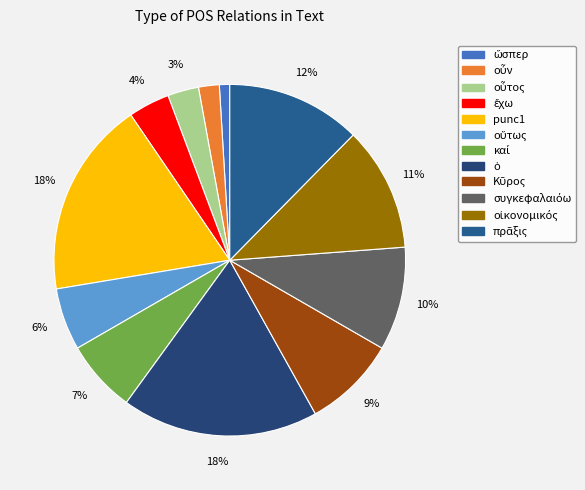

What is the smallest slice in the pie chart?

ὥσπερ